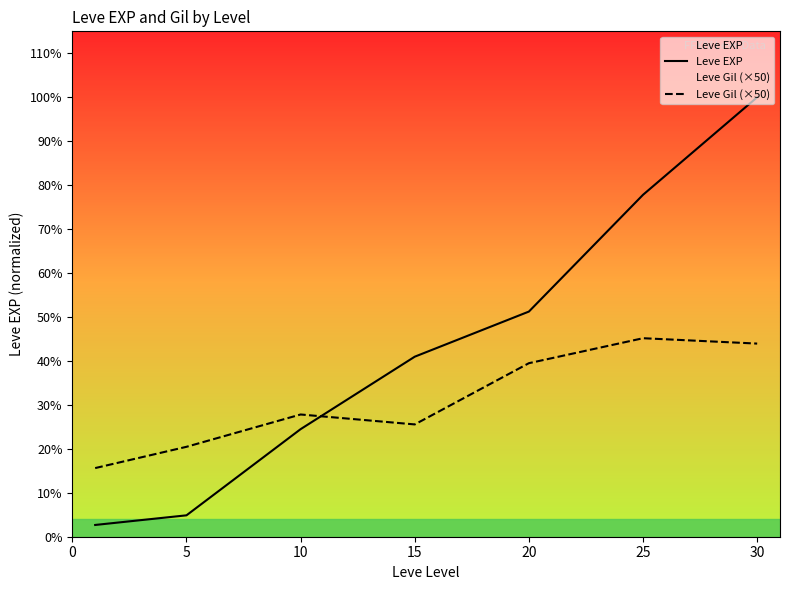

Reading left to right, what are all the values shown in this chart?

Leve EXP: 976.7	1776.7	8932.5	14950.0	18696.0	28393.3	36492.5
Leve Gil (×50): 5700.0	7466.7	10150.0	9325.0	14410.0	16483.3	16037.5